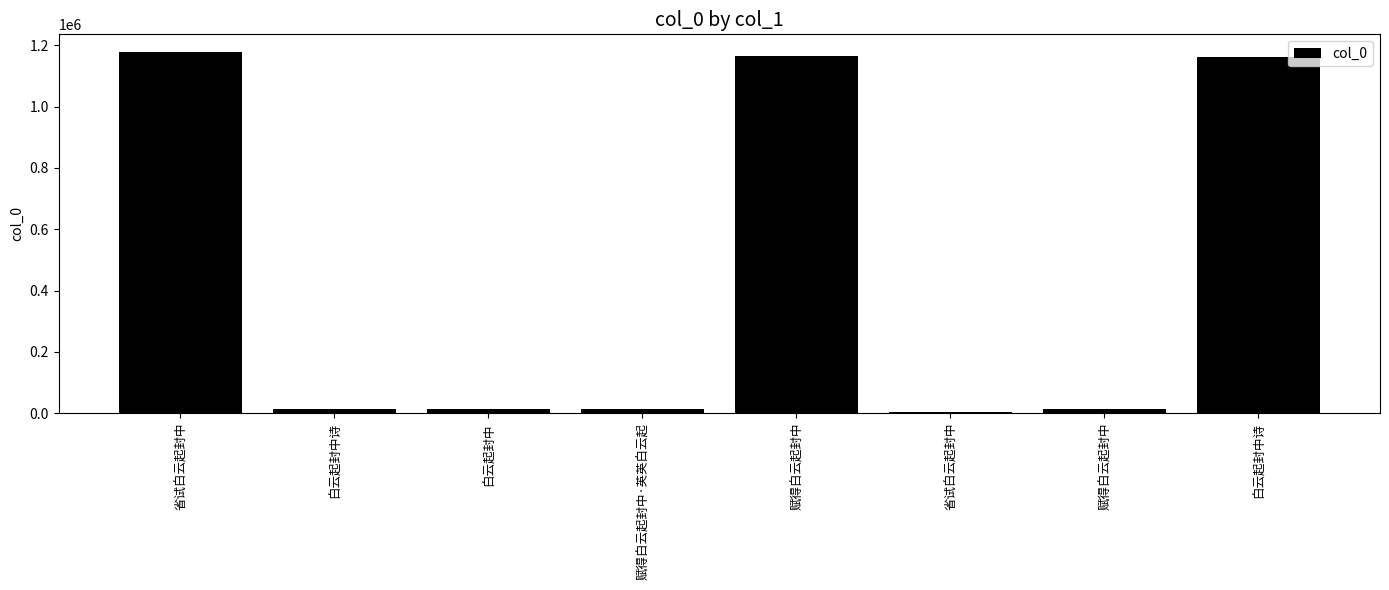

What is the greatest value displayed?

1177064